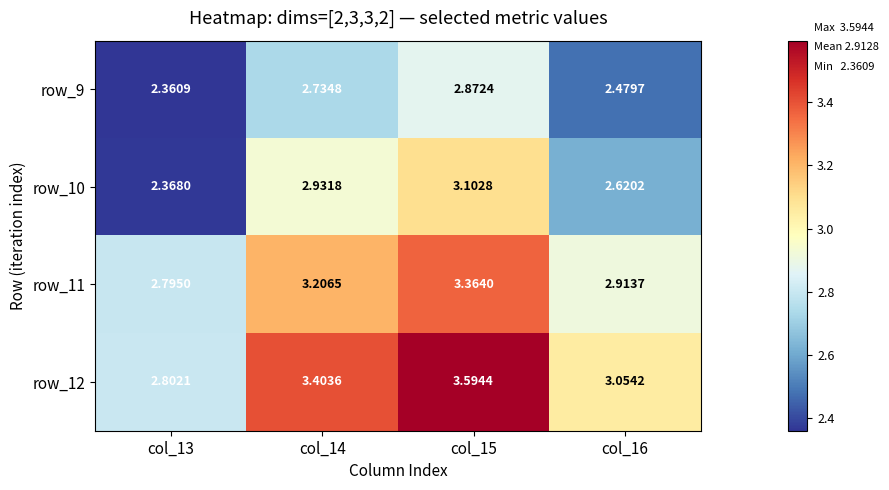

Is the value of row_10 at col_16 greater than the value of row_9 at col_14?

No